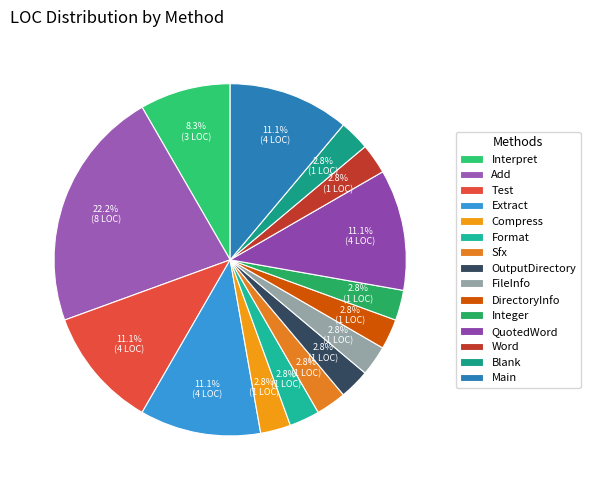

To the nearest percent, what is the difference between the largest and smallest slice percentages?

19%